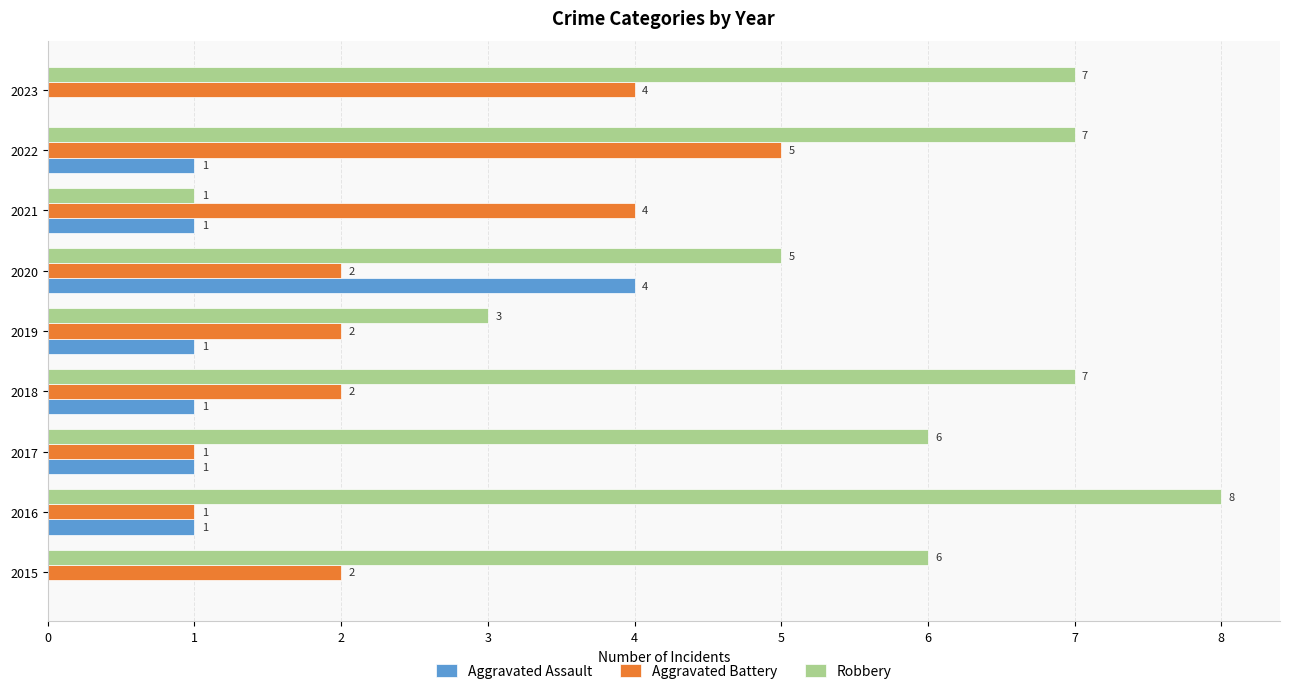

At which category is the sum across all series the highest?

2022